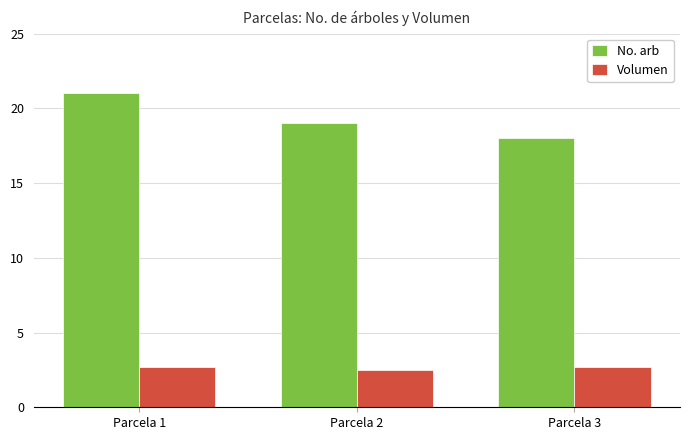

The value of No. arb at Parcela 1 is 30.2. True or false?

False